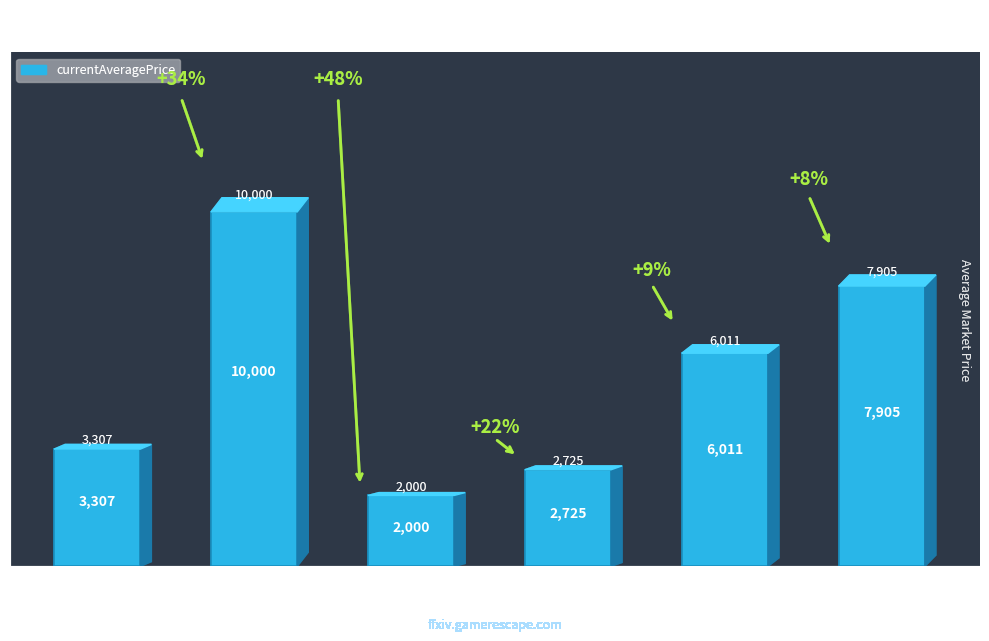

At which category does the chart reach its minimum across all series?

Level 10